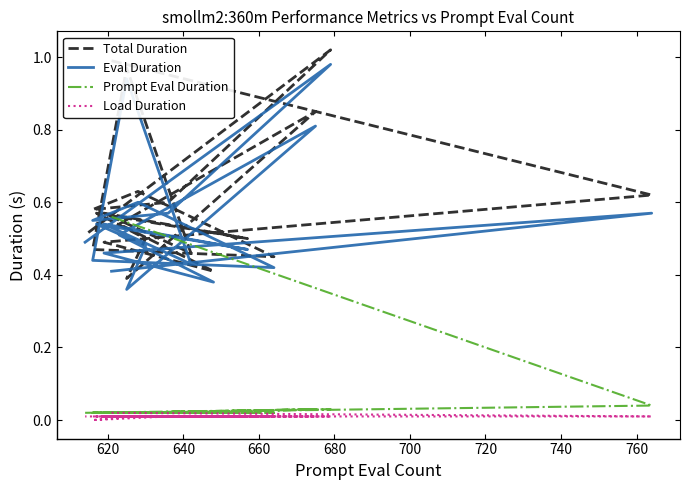

Where is the first local minimum for Eval Duration?

660